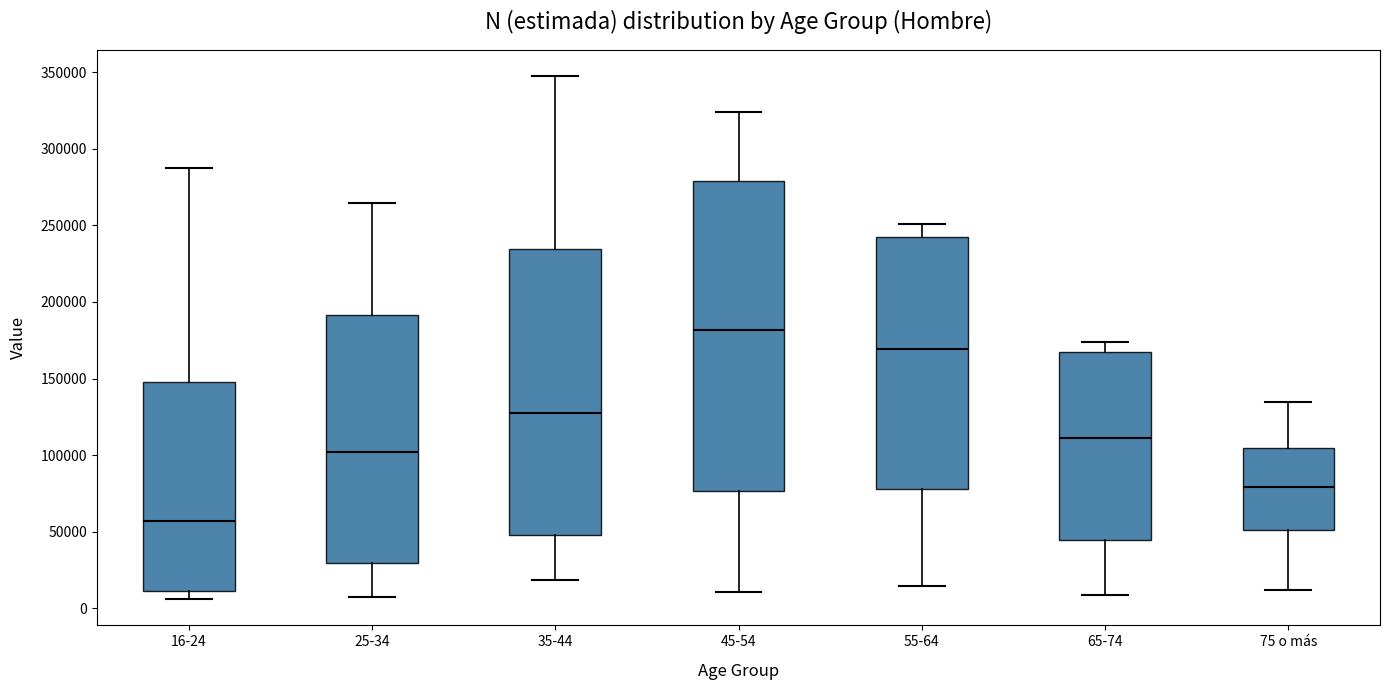

Reading left to right, transcribe this box plot: for each box, give where its median line is, the range the box spans, and where its two whiskers end, as read against the y-axis. The values are not printed on the chart, so give them approximately, as read against the axis.

16-24: median 55000, box 10000 to 150000, whiskers 5000 to 290000
25-34: median 100000, box 30000 to 190000, whiskers 10000 to 265000
35-44: median 130000, box 50000 to 235000, whiskers 20000 to 345000
45-54: median 180000, box 75000 to 280000, whiskers 10000 to 325000
55-64: median 170000, box 80000 to 245000, whiskers 15000 to 250000
65-74: median 110000, box 45000 to 165000, whiskers 10000 to 175000
75 o más: median 80000, box 50000 to 105000, whiskers 10000 to 135000